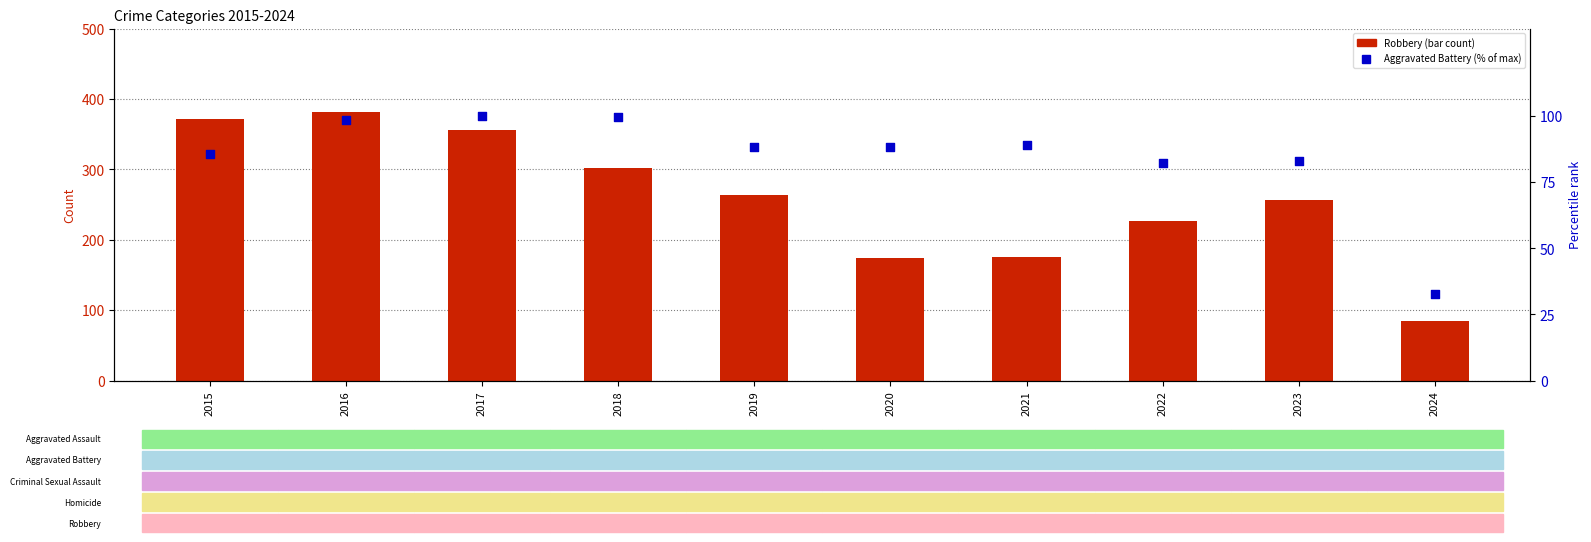

Which series reaches the maximum Y coordinate?

Robbery